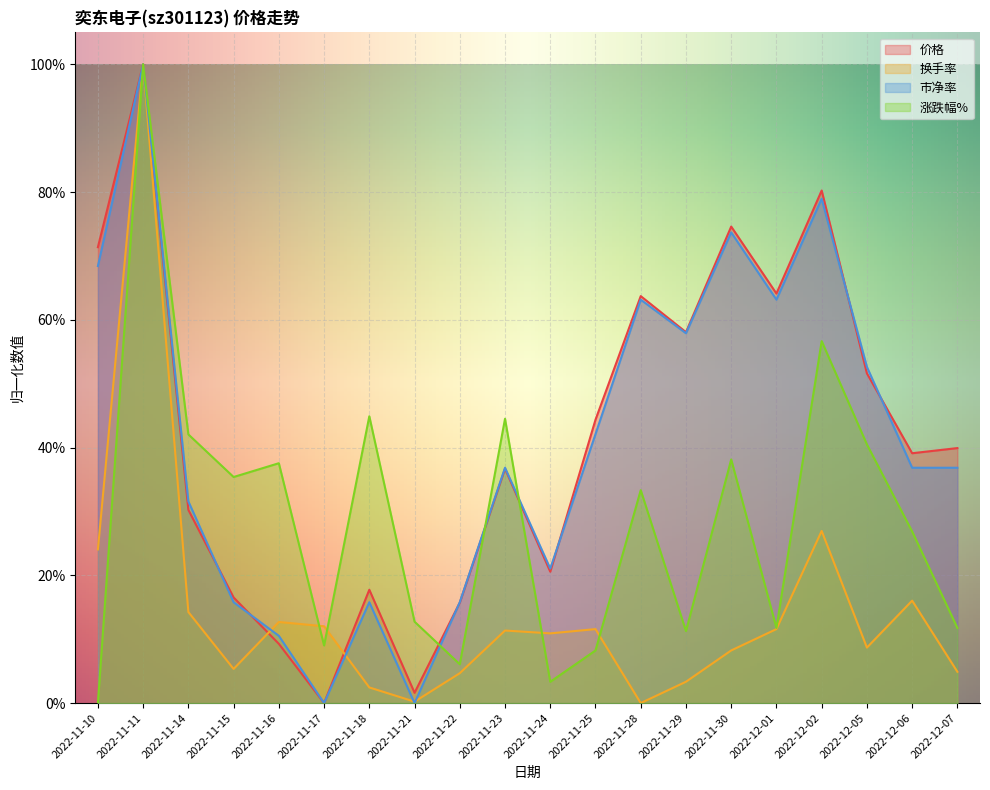

Is the value of 涨跌幅% at 2022-11-11 greater than the value of 换手率 at 2022-11-21?

Yes